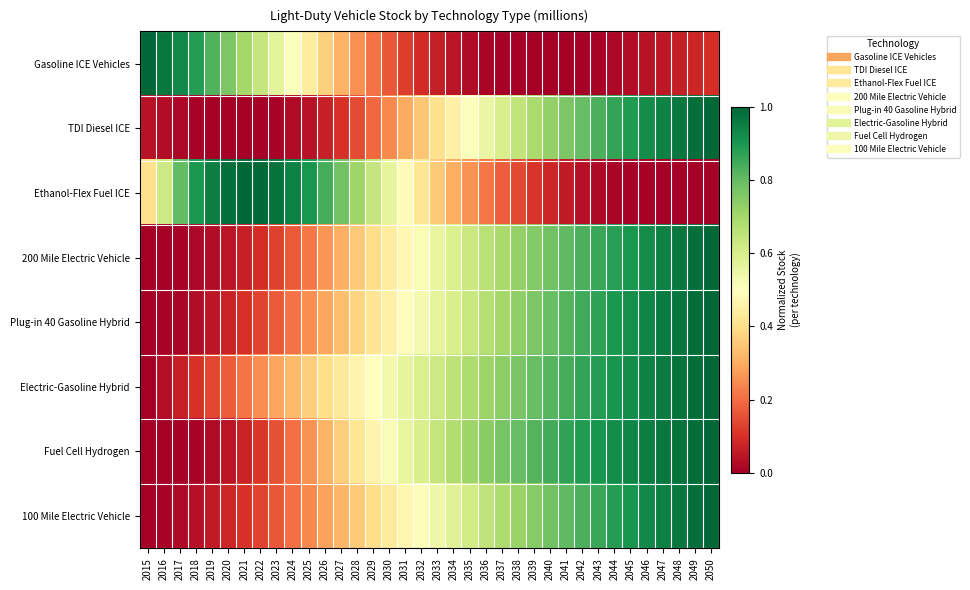

What is the total value across all series at 2023?

2.5